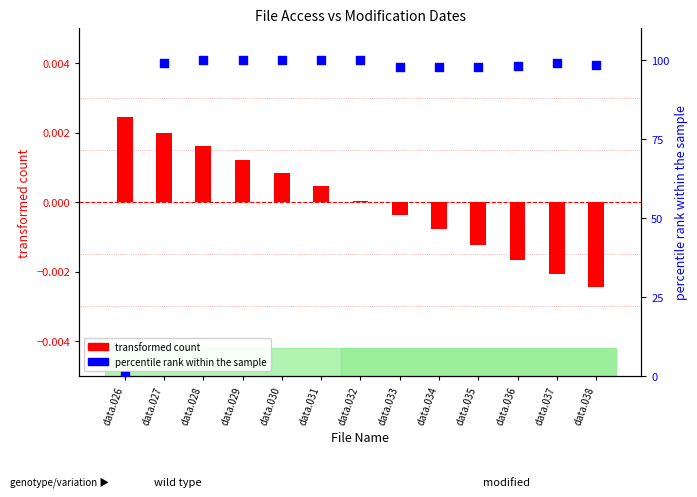

Which series reaches the maximum Y coordinate?

percentile rank within the sample